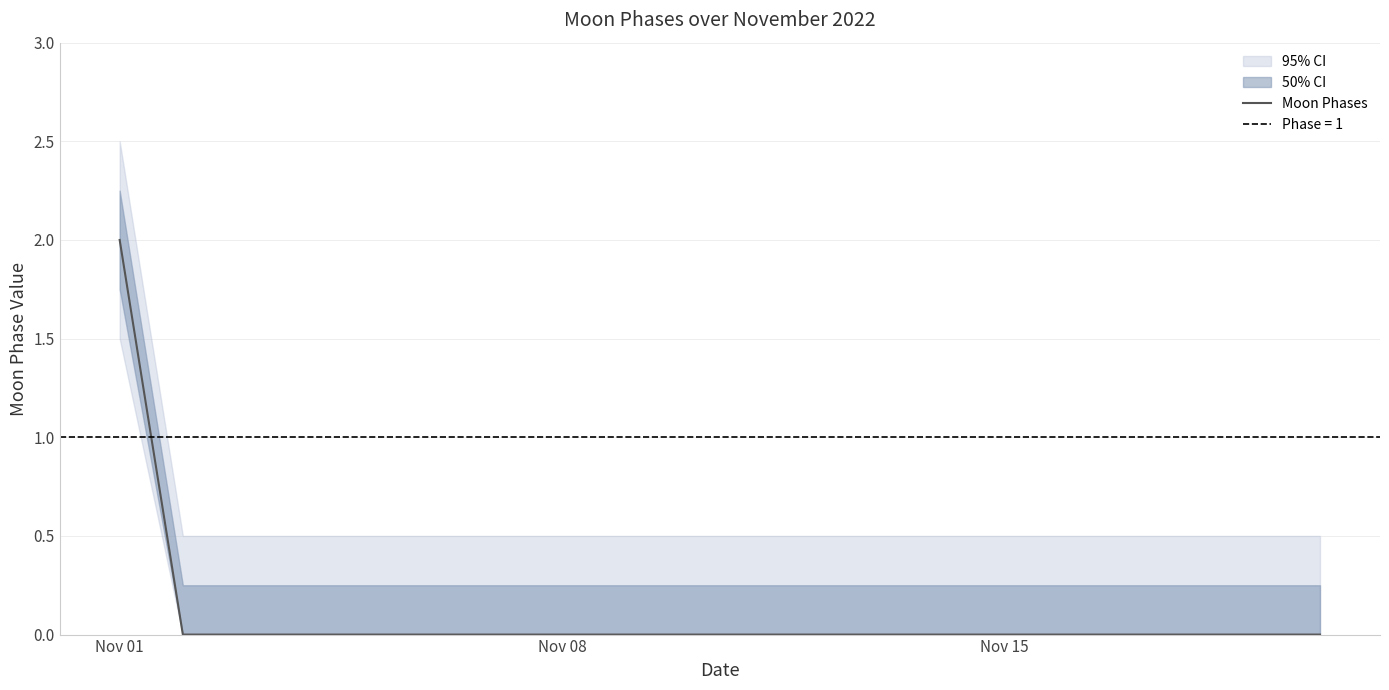

How many lines are shown in the chart?

1